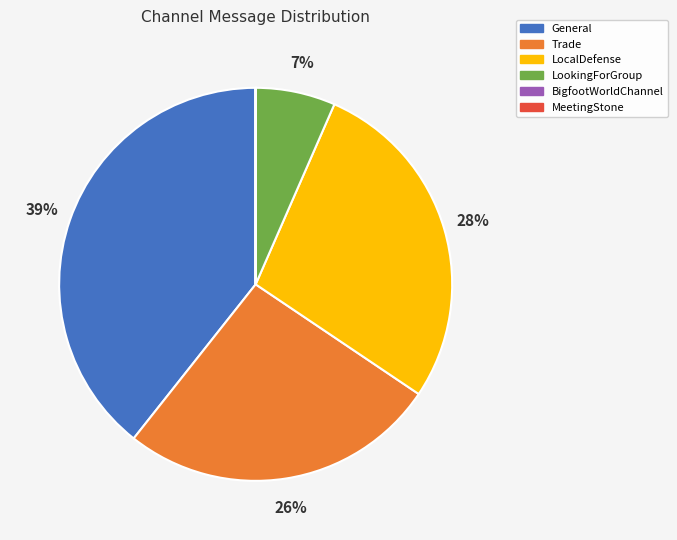

Between LocalDefense and Trade, which is larger?

LocalDefense